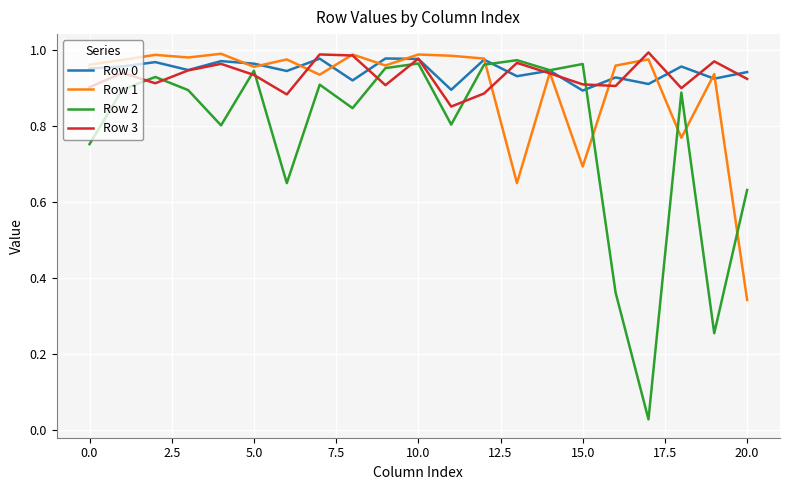

What is the difference between the maximum and minimum values in the Row 0 series?

0.1